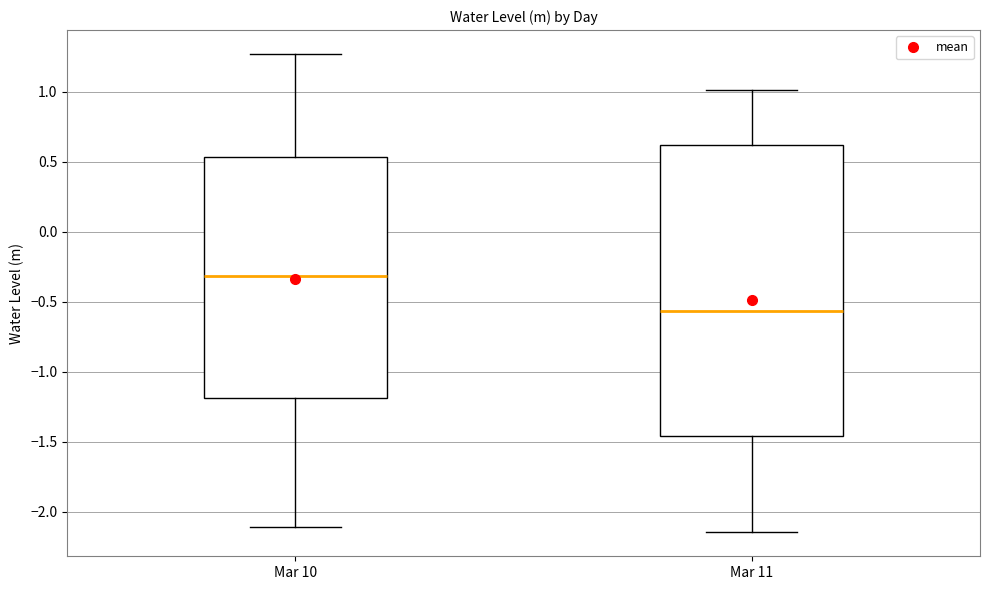

Where does the upper whisker of the box for Mar 11 end on the y-axis? The values are not printed on the chart, so give them approximately, as read against the axis.

1.00